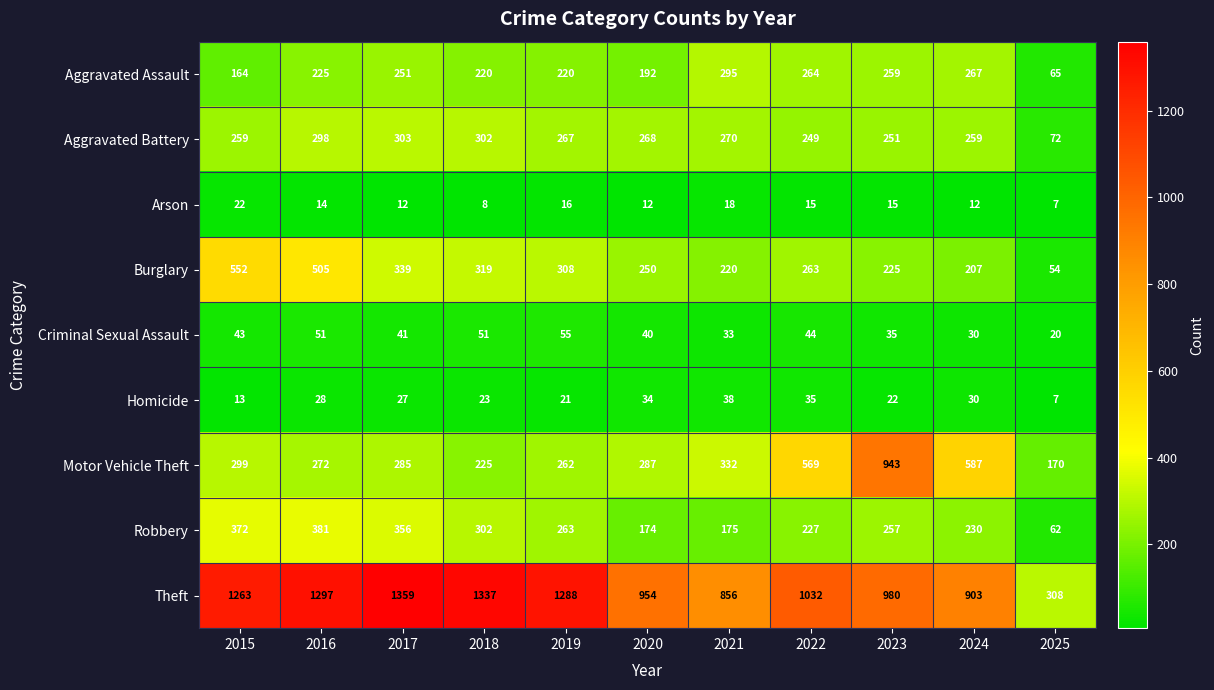

Between 2018 and 2022, which series saw the biggest shift?

Motor Vehicle Theft